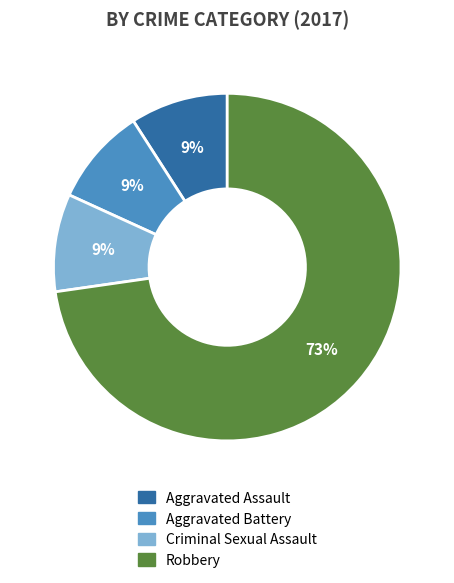

Do Criminal Sexual Assault and Aggravated Assault together represent more than half of the pie?

No